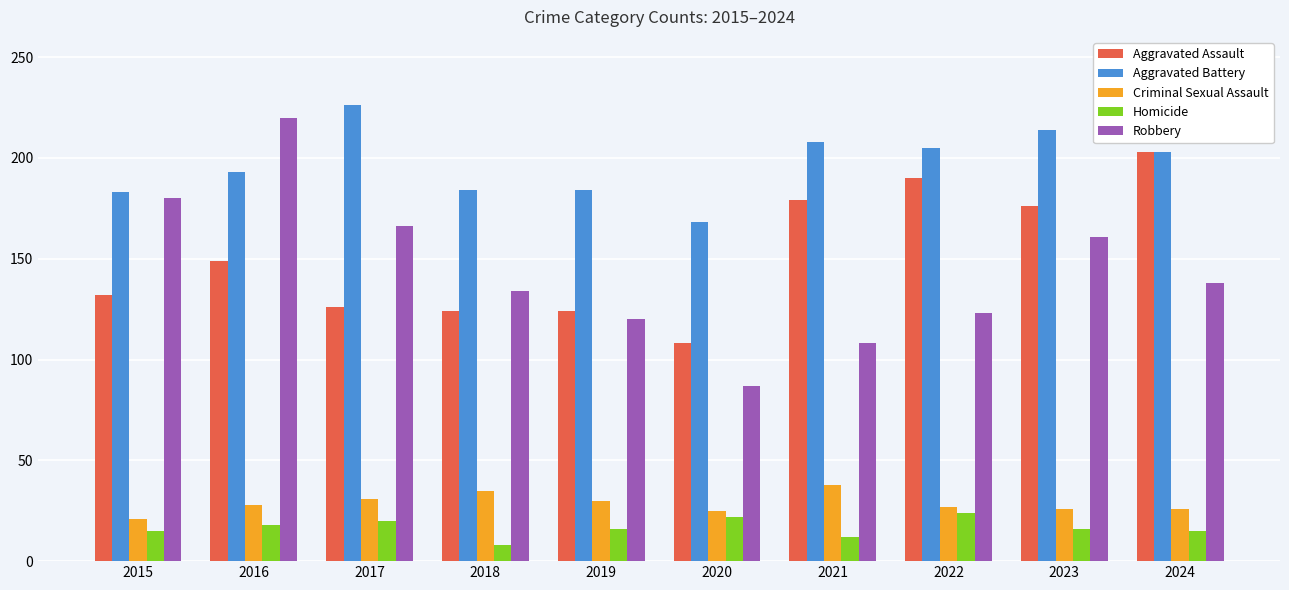

Which series has the largest total across all categories?

Aggravated Battery